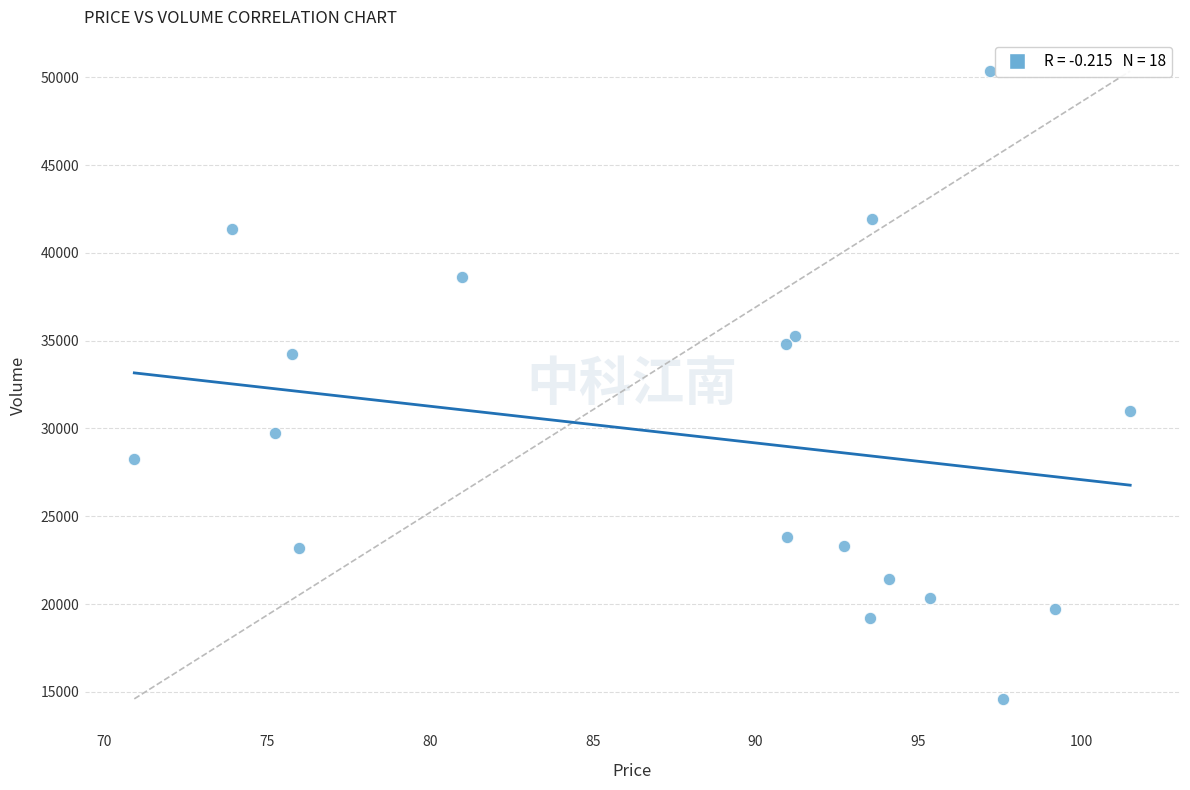

What is the range of Y values (max minus min)?

35750